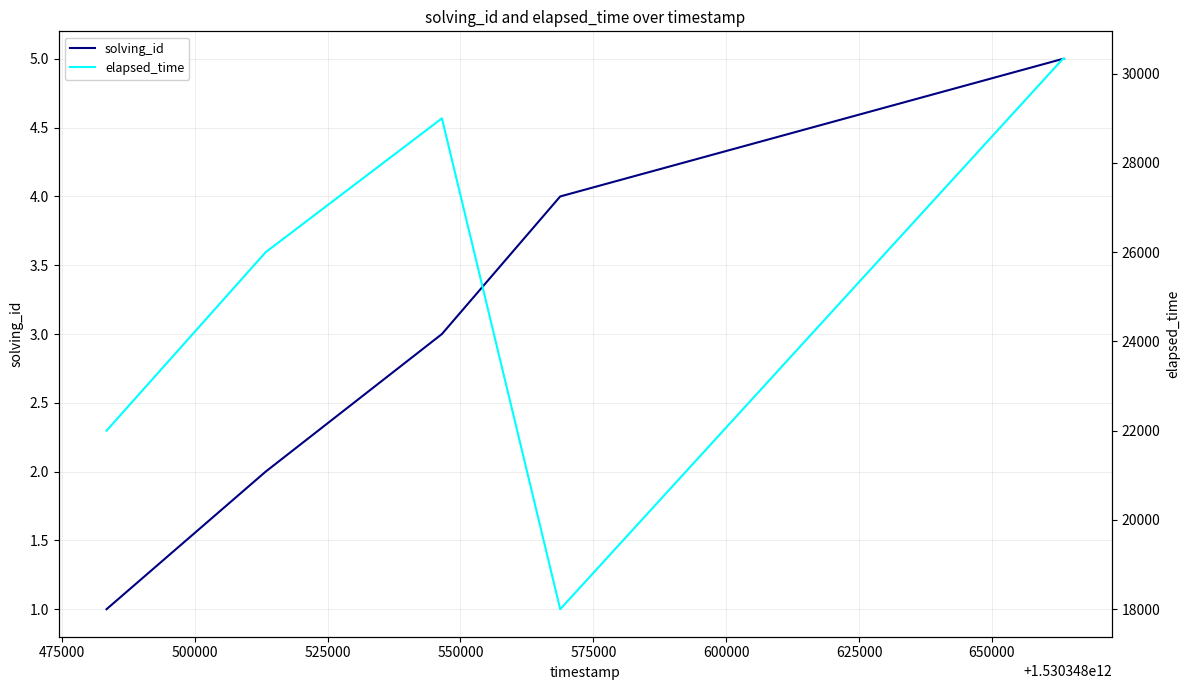

What is the smallest value displayed?

1